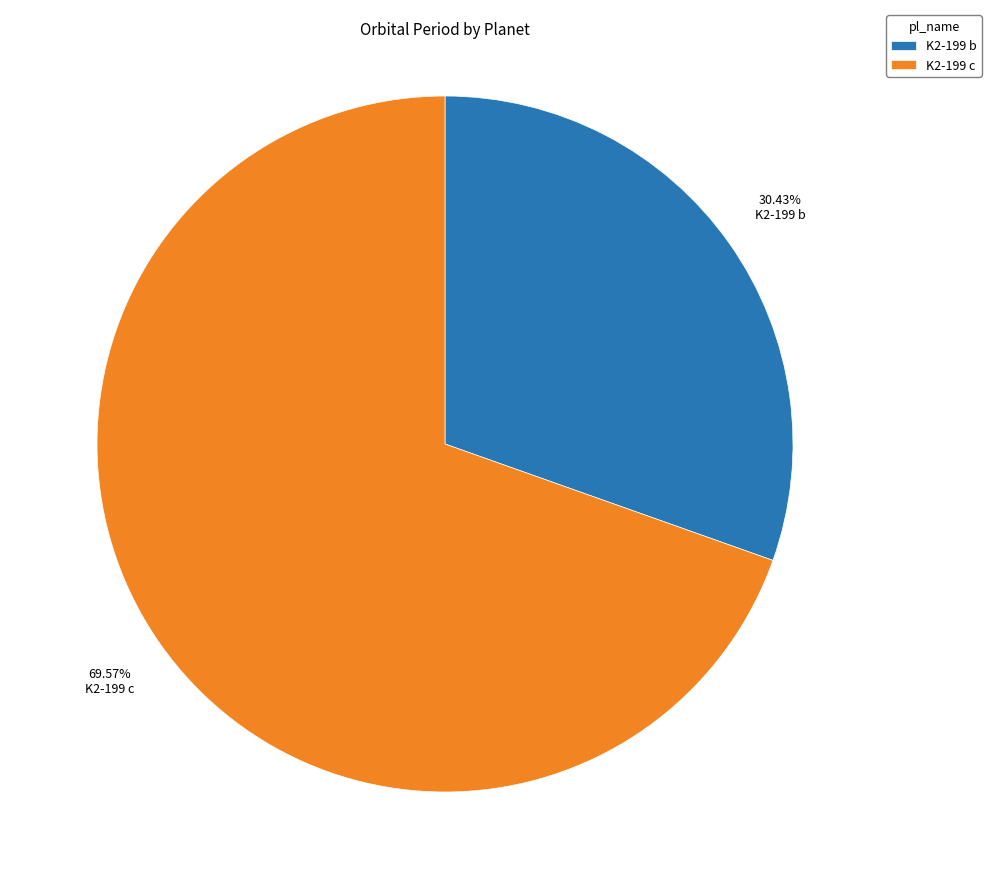

What is the smallest slice in the pie chart?

K2-199 b